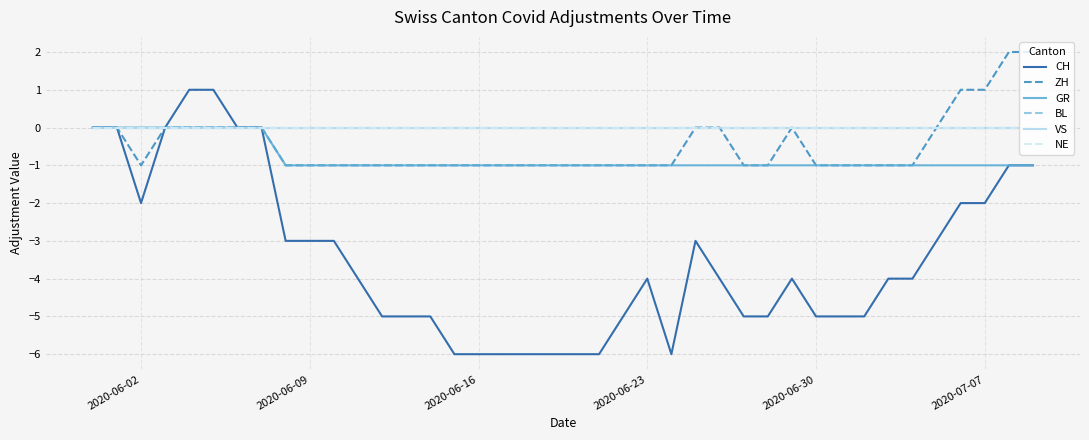

Is this an area chart (filled region under the line)?

No